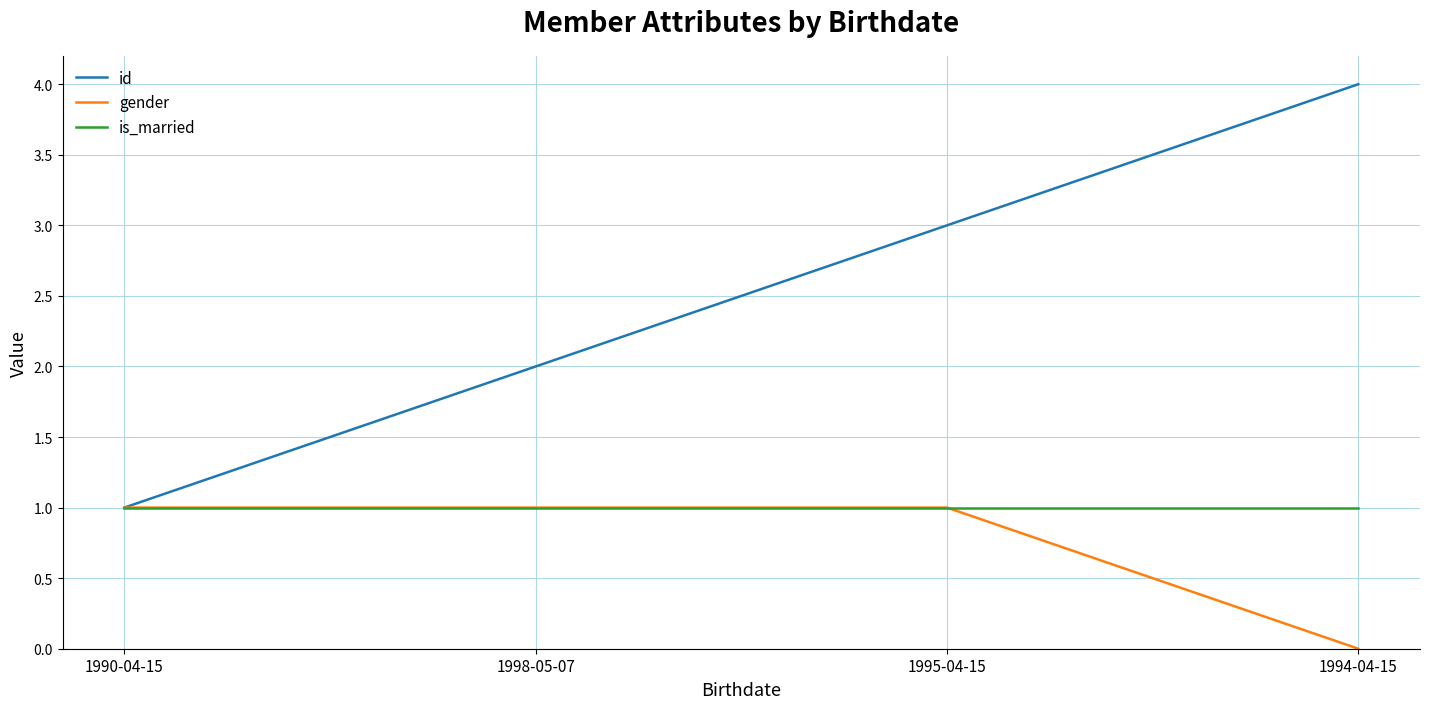

The value of gender at 1998-05-07 is 2. True or false?

False